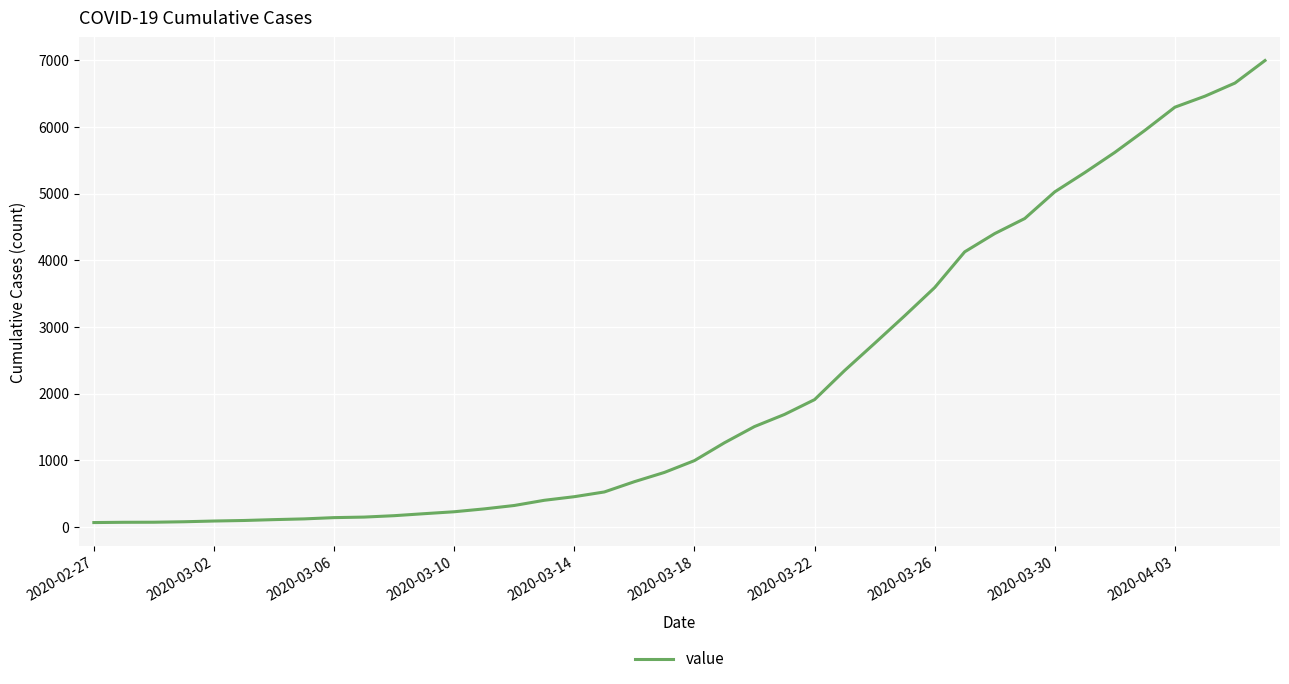

What is the difference between the maximum and minimum values?

6931